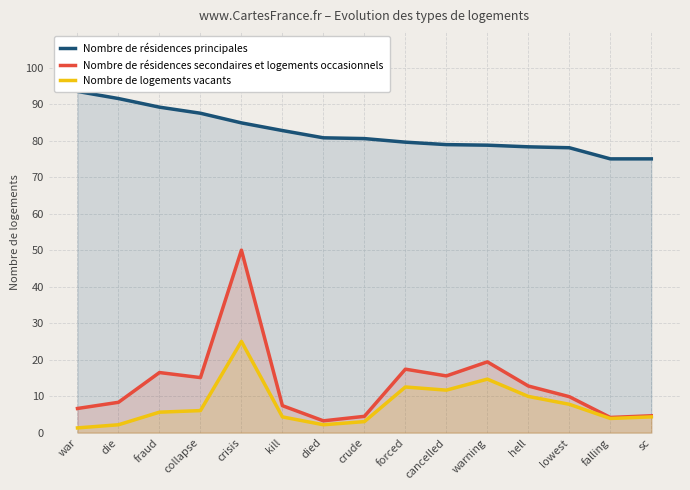

At which label is Nombre de résidences principales closest to 84?

crisis